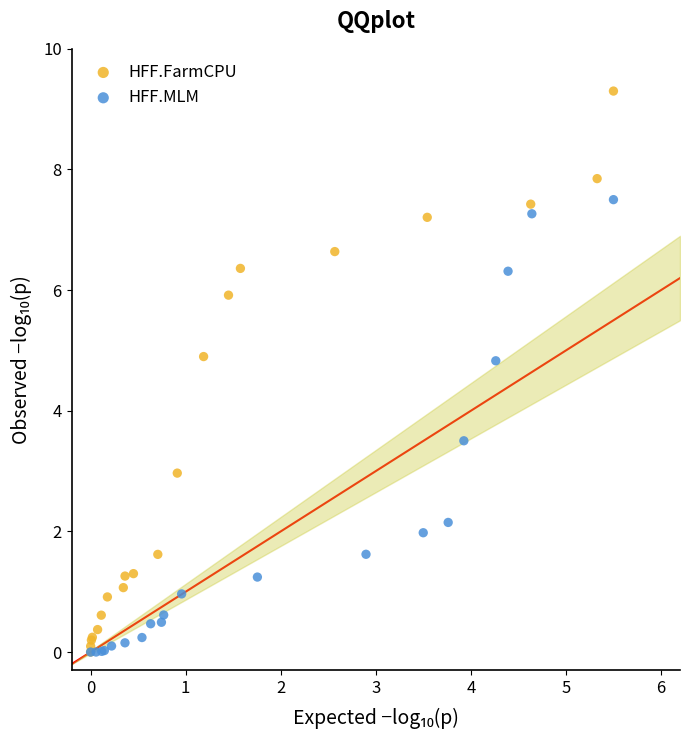

Which series has the widest spread of Y values?

HFF.FarmCPU